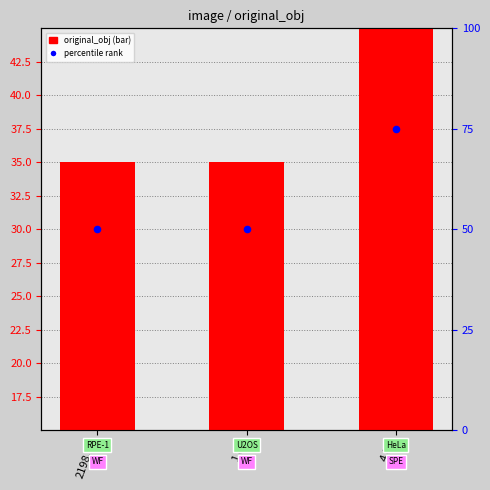

Is the value of original_obj at 1.tif greater than the value of percentile rank within the sample at 1.tif?

No